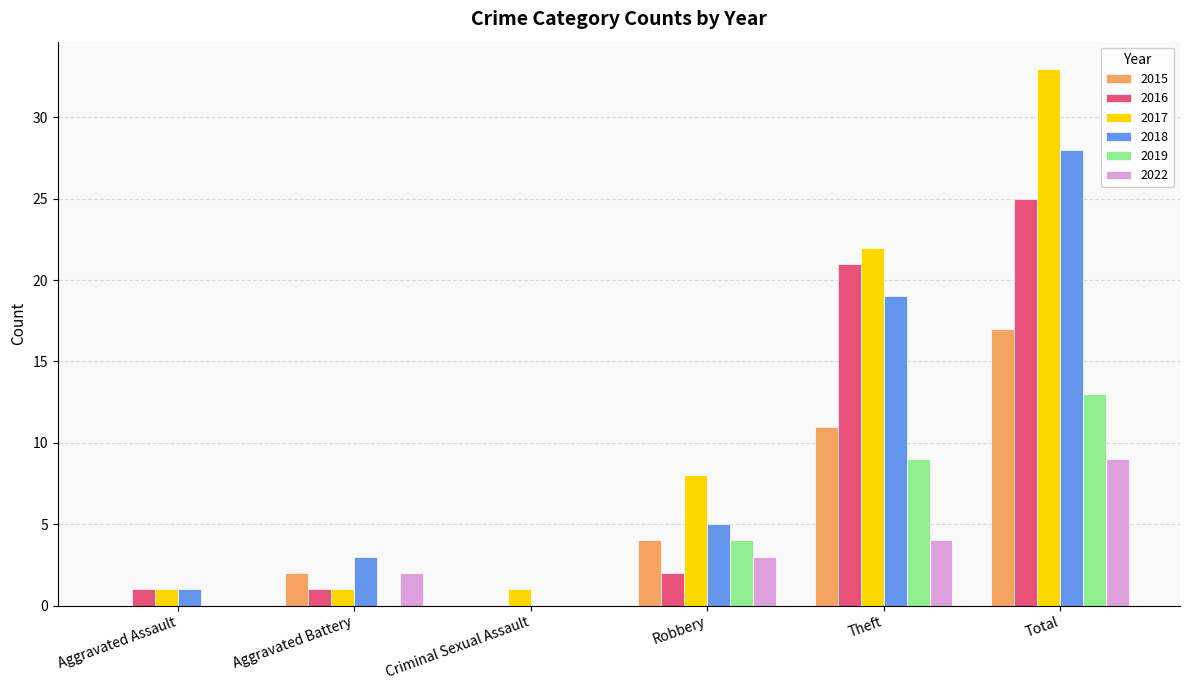

True or false: 2017 has a value of 43 at Total.

False